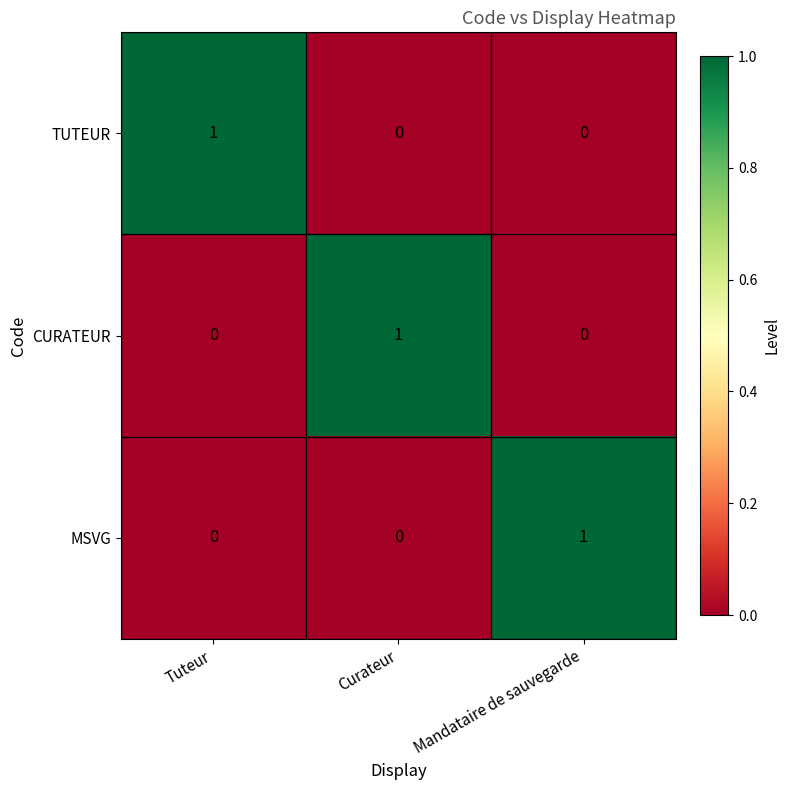

At how many categories does at least one series exceed 0?

3